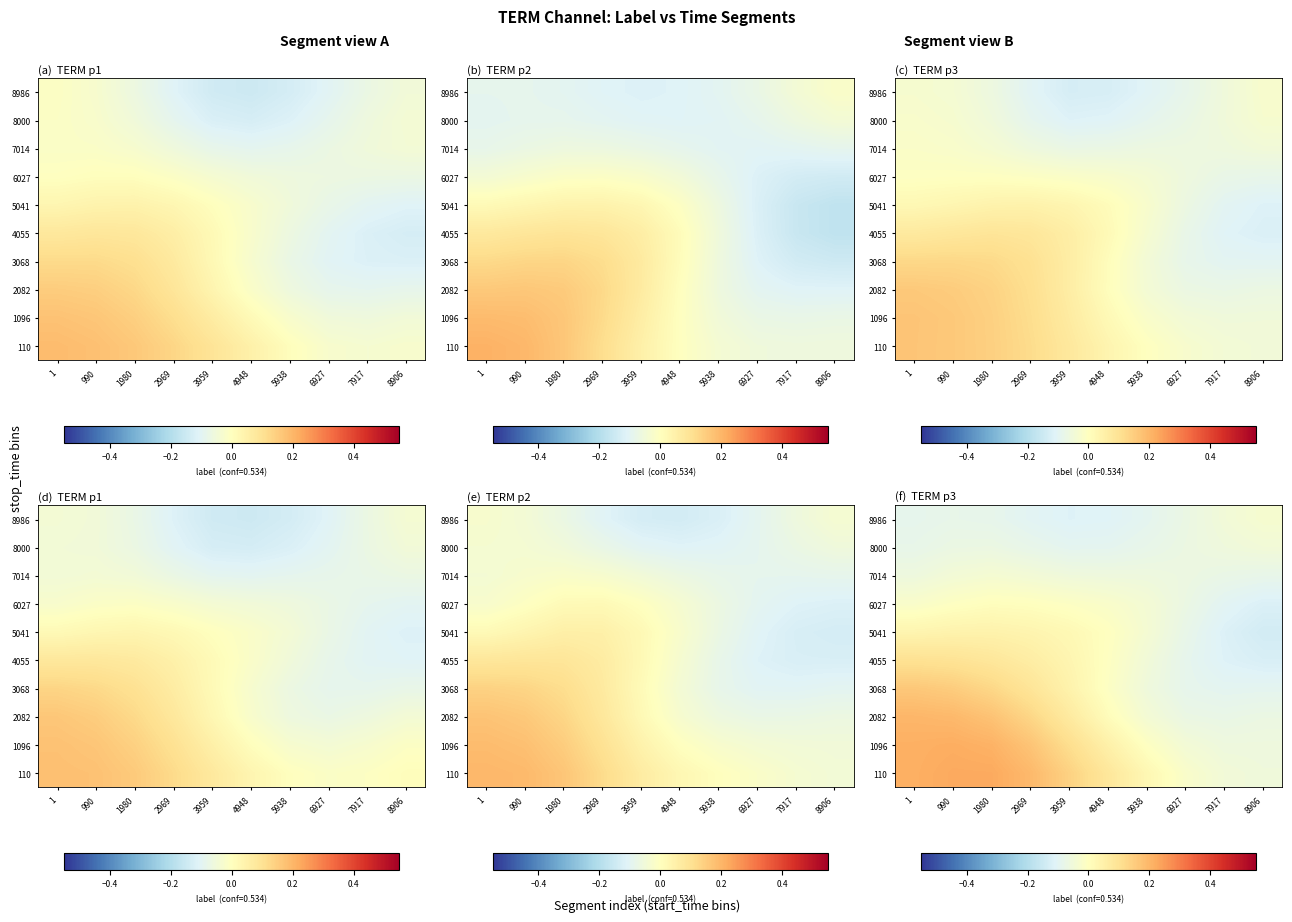

Count the number of data series in this chart.

10